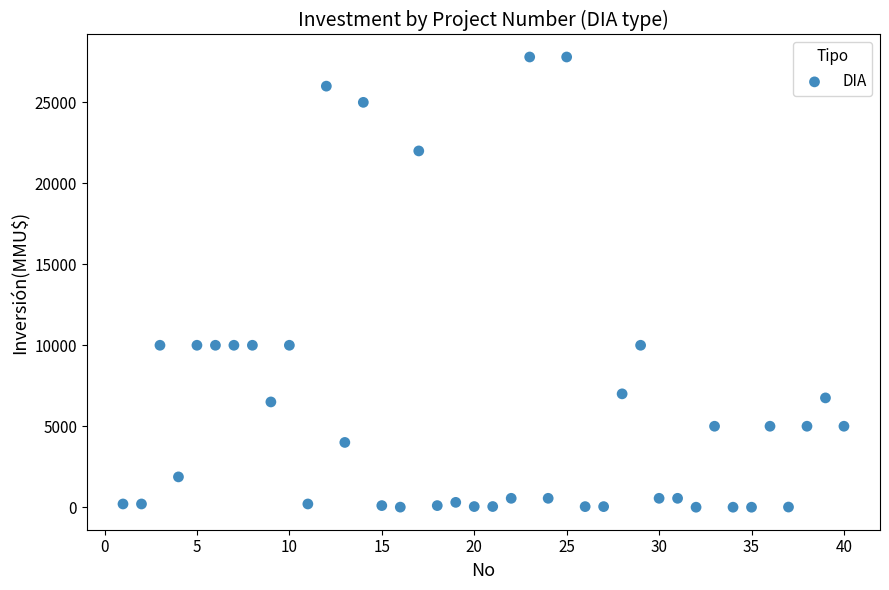

What is the range of X values (max minus min)?

39